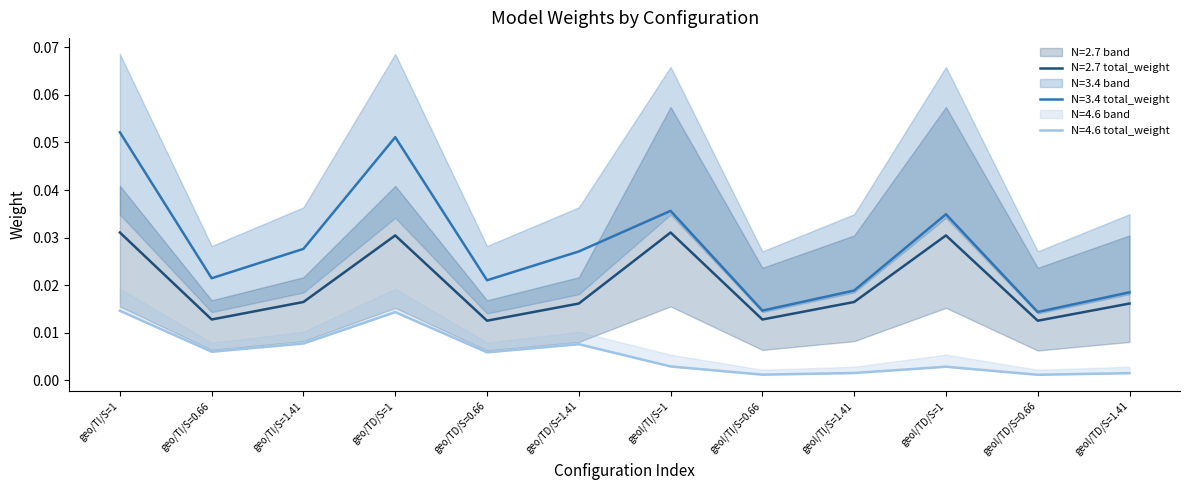

Is it true that pre_weight equals 0.0 at 18?

False